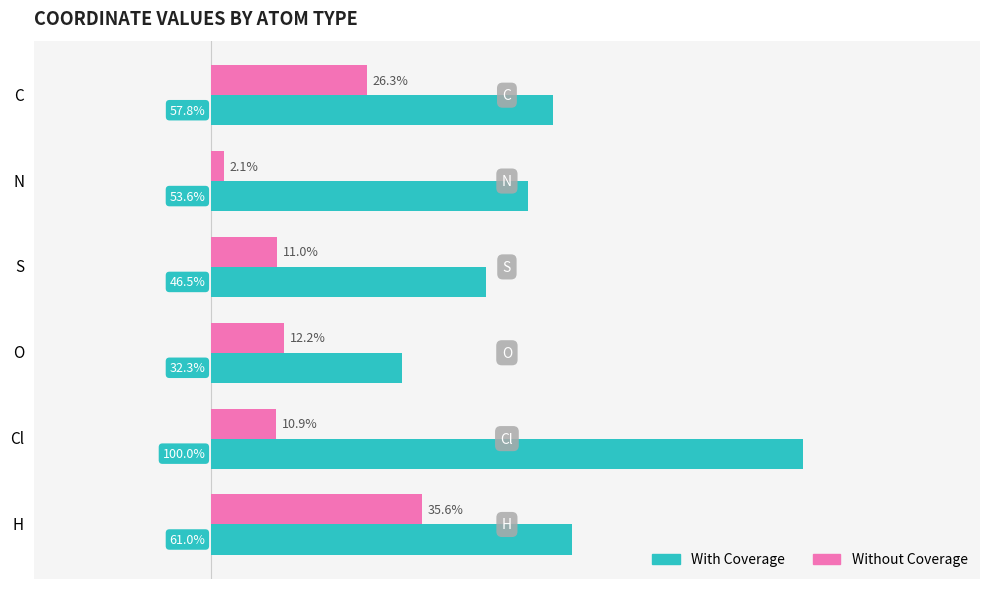

Which category has the lowest value in the Without Coverage series?

N